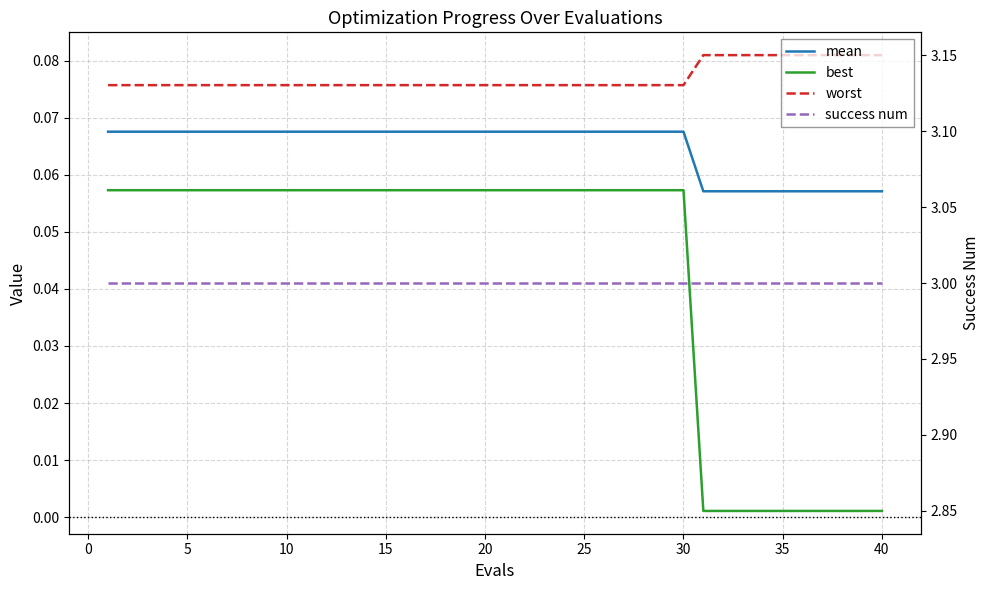

Does the chart have visible grid lines?

Yes